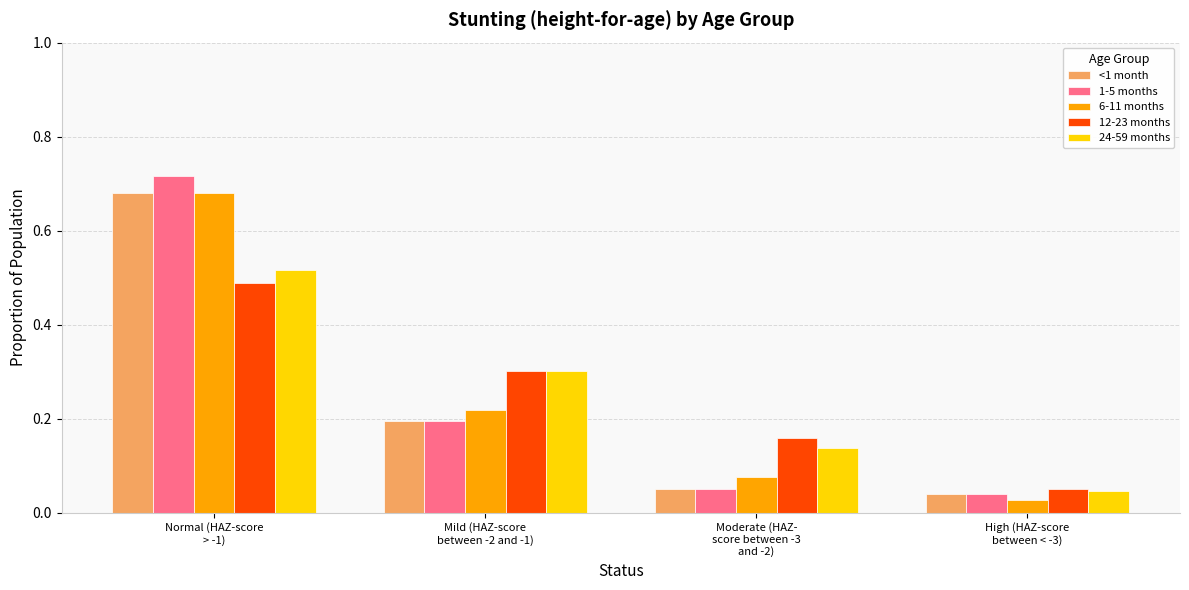

What position from the right is Normal (HAZ-score
> -1)?

4